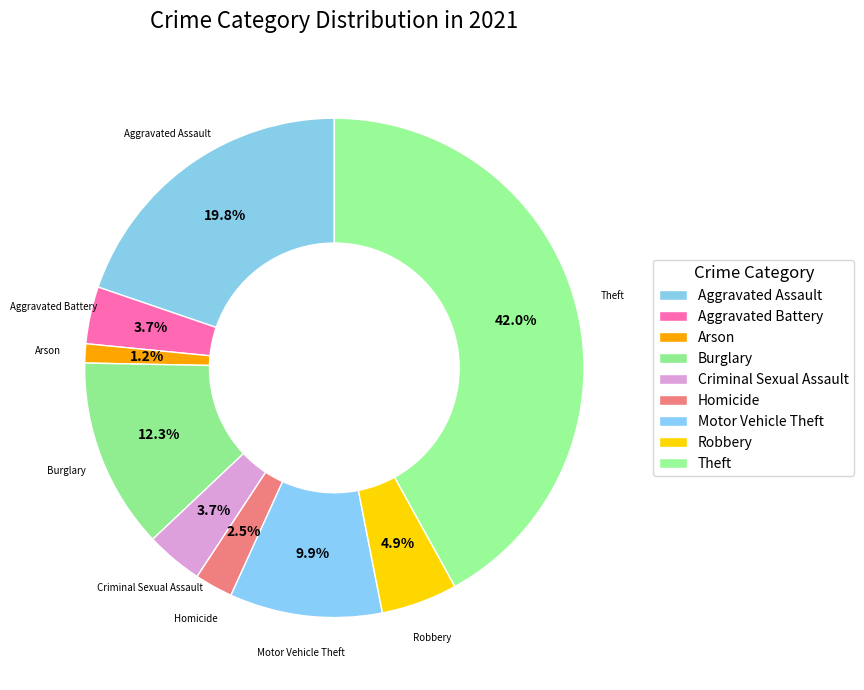

What percentage is the Homicide slice, to the nearest percent?

2%